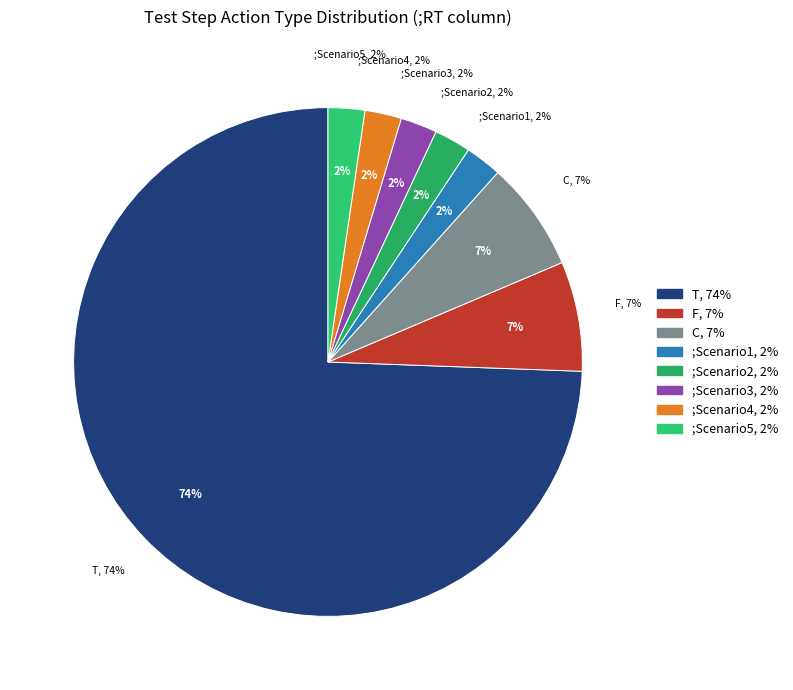

The ;Scenario slice represents 17% of the pie. True or false?

False